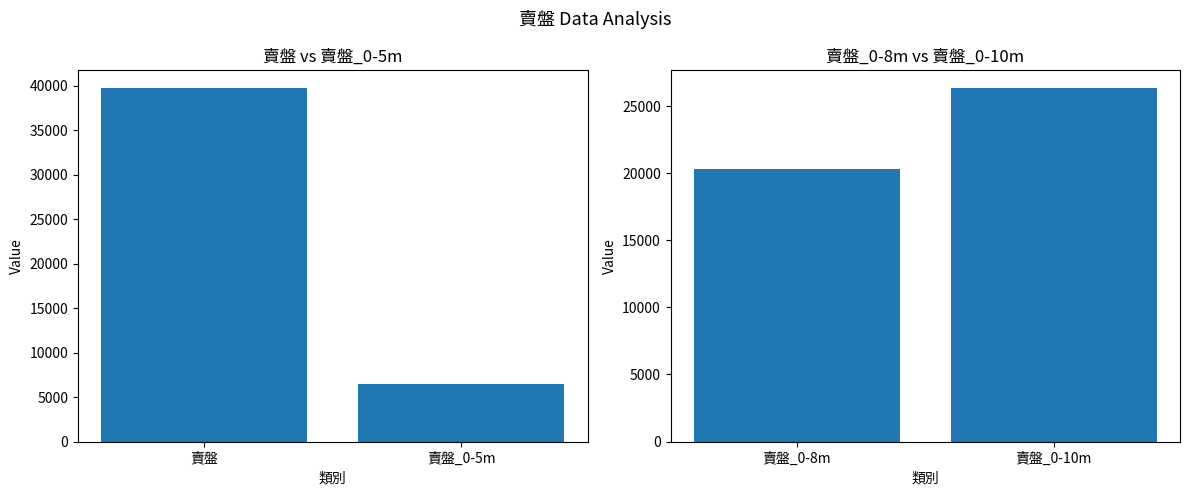

Reading left to right, extract all data points from this chart.

賣盤_0-5m: 39762	6445
賣盤_0-10m: 20286	26346